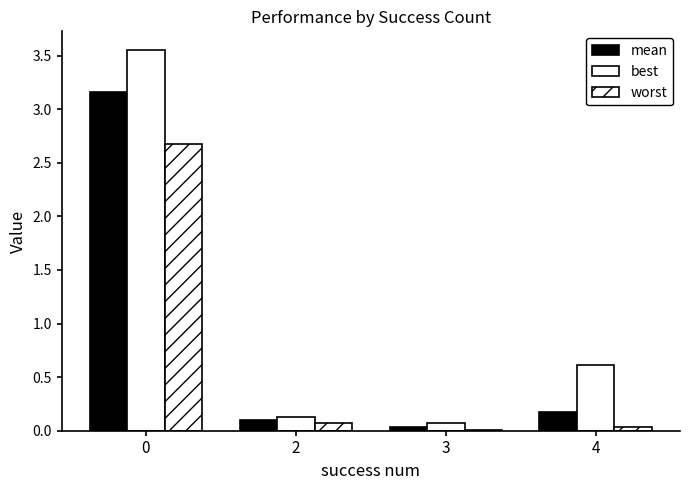

True or false: best has a value of 0.1 at 2.

True